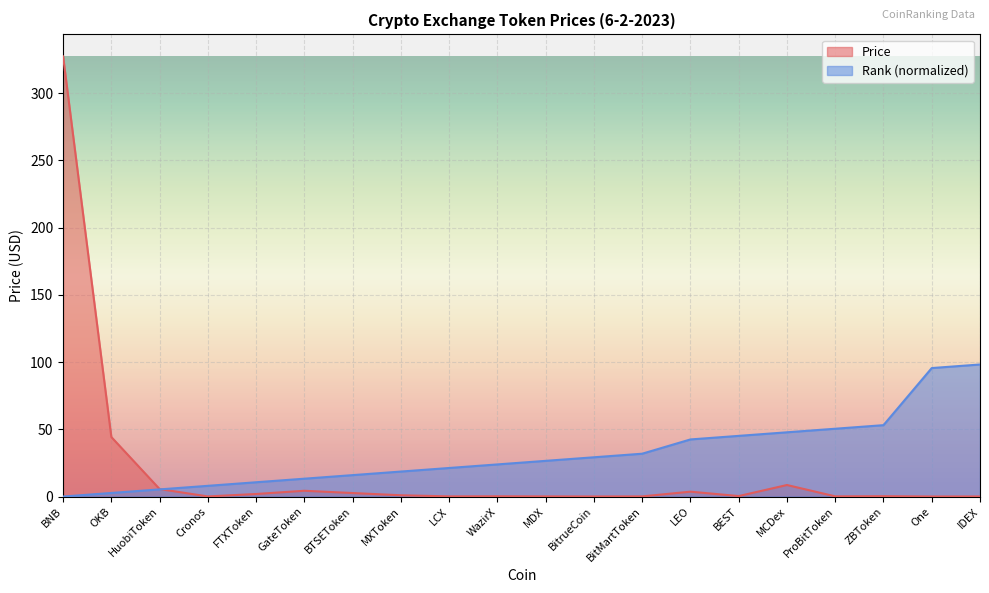

Between MXToken and ZBToken, which is larger?

MXToken